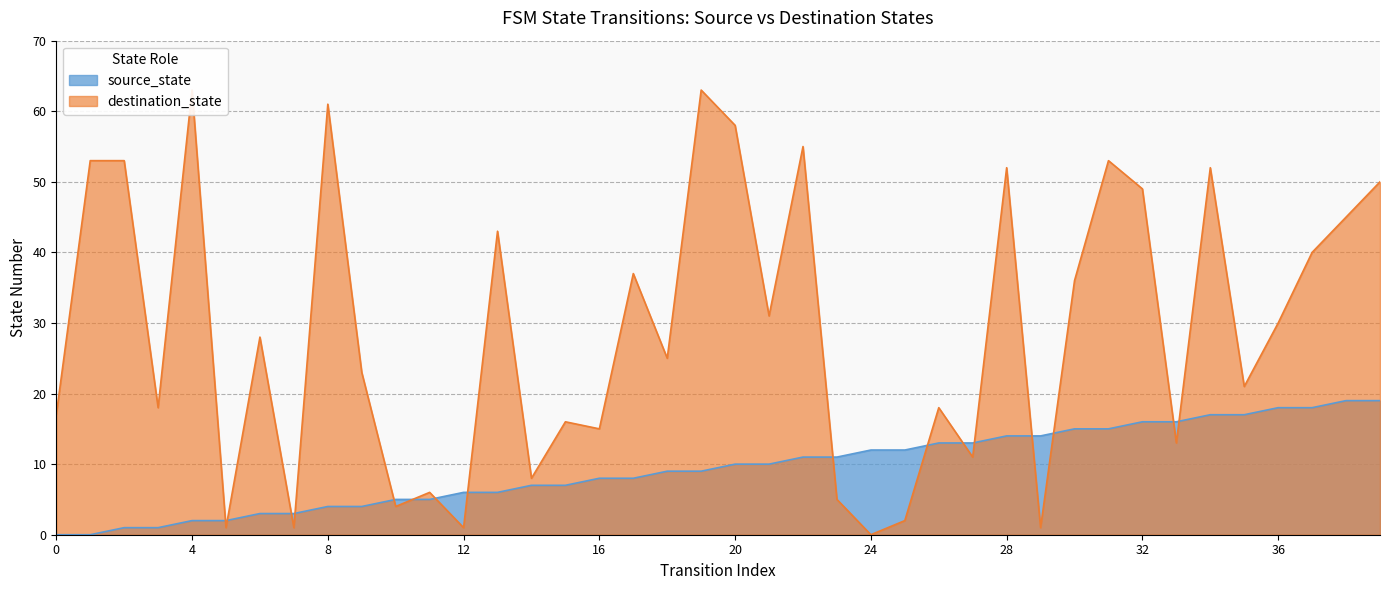

What are all the series names shown in the legend?

source_state, destination_state